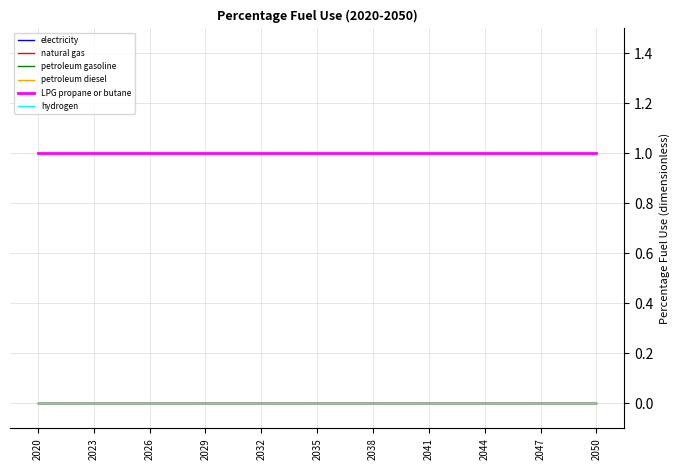

Reading left to right, what are all the values shown in this chart?

electricity: 0	0	0	0	0	0	0	0	0	0	0	0	0	0	0	0	0	0	0	0	0	0	0	0	0	0	0	0	0	0	0
natural gas: 0	0	0	0	0	0	0	0	0	0	0	0	0	0	0	0	0	0	0	0	0	0	0	0	0	0	0	0	0	0	0
petroleum gasoline: 0	0	0	0	0	0	0	0	0	0	0	0	0	0	0	0	0	0	0	0	0	0	0	0	0	0	0	0	0	0	0
petroleum diesel: 0	0	0	0	0	0	0	0	0	0	0	0	0	0	0	0	0	0	0	0	0	0	0	0	0	0	0	0	0	0	0
LPG propane or butane: 1	1	1	1	1	1	1	1	1	1	1	1	1	1	1	1	1	1	1	1	1	1	1	1	1	1	1	1	1	1	1
hydrogen: 0	0	0	0	0	0	0	0	0	0	0	0	0	0	0	0	0	0	0	0	0	0	0	0	0	0	0	0	0	0	0